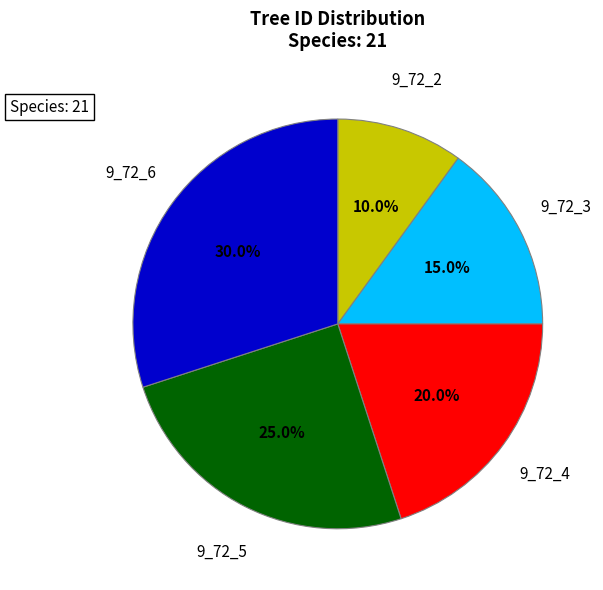

Count the number of slices in the pie.

5